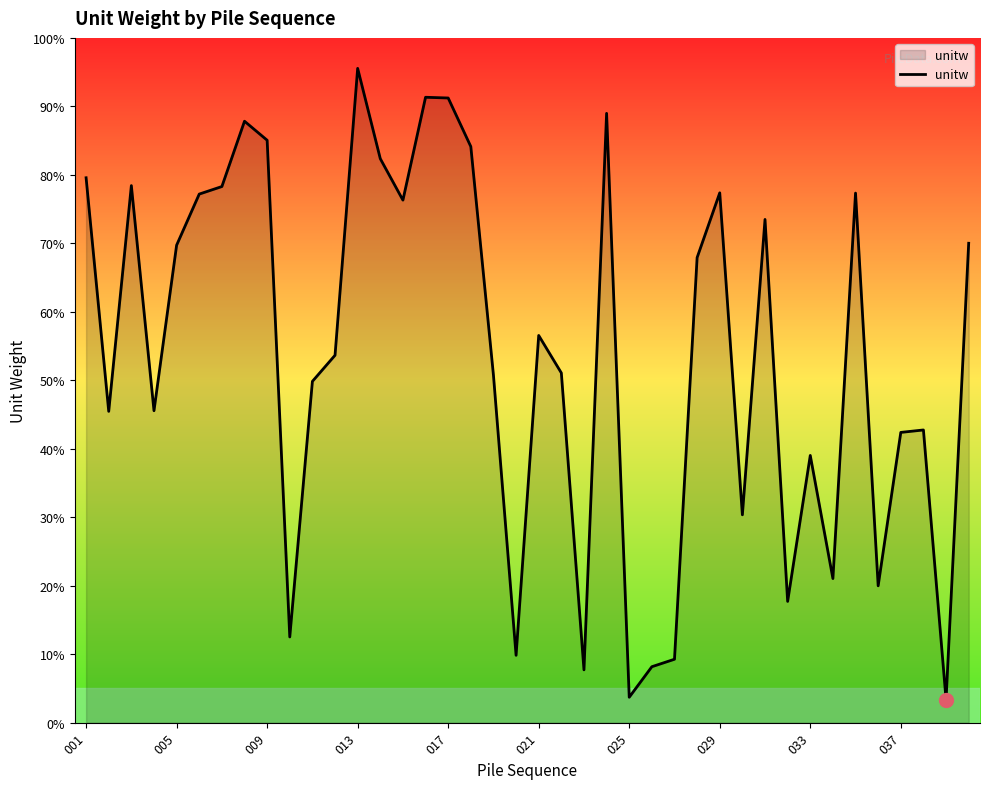

How many points are lower than both their immediate neighbors (excluding endpoints)?

12